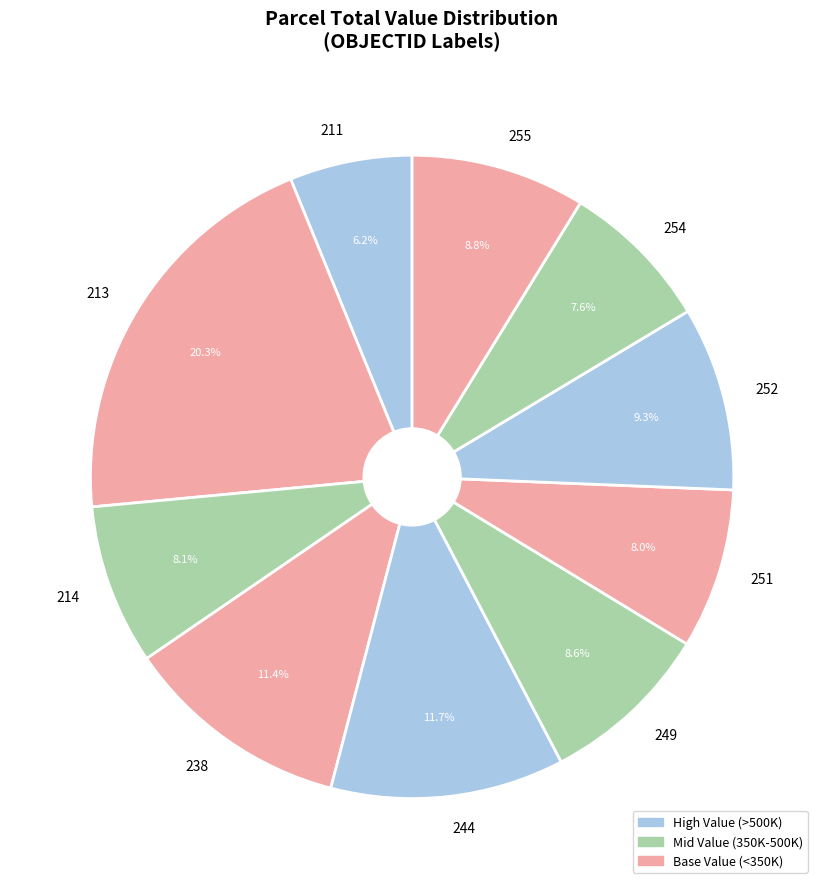

To the nearest percent, what percentage of the pie is 211?

6%